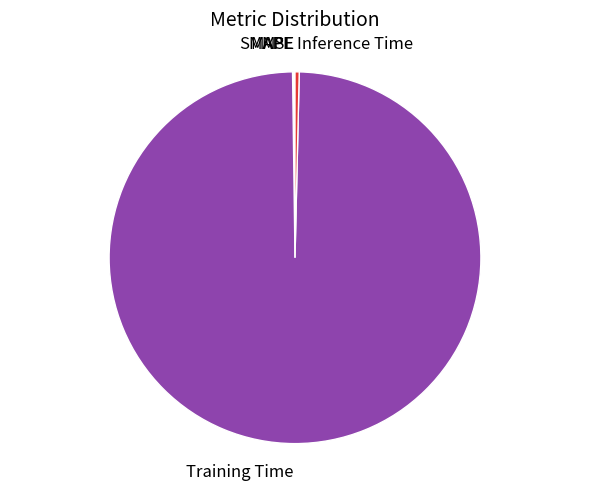

Is it true that Inference Time is 0% of the pie?

True